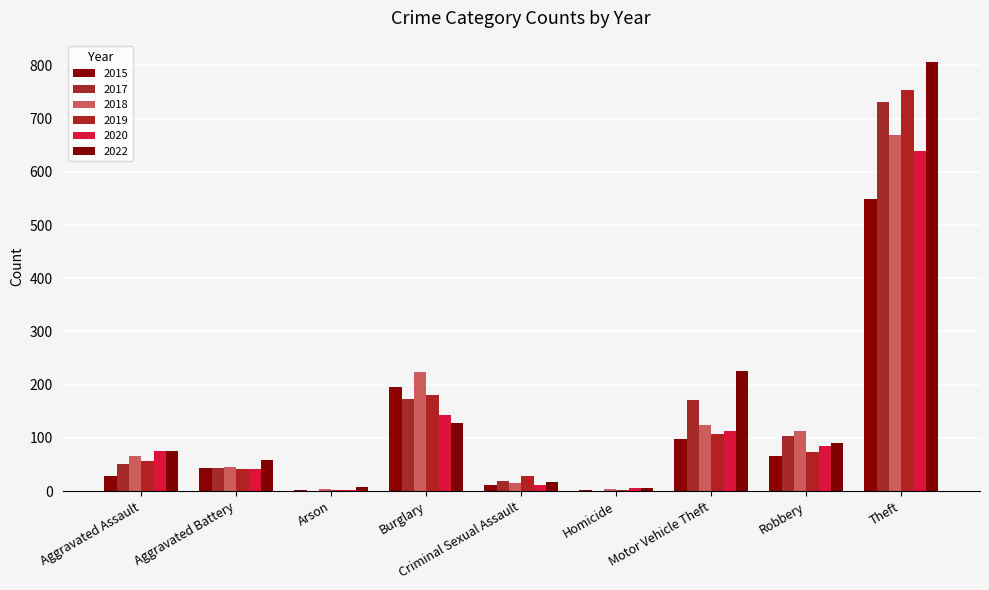

What is the value of the 2018 bar at the 6th from the left?

5